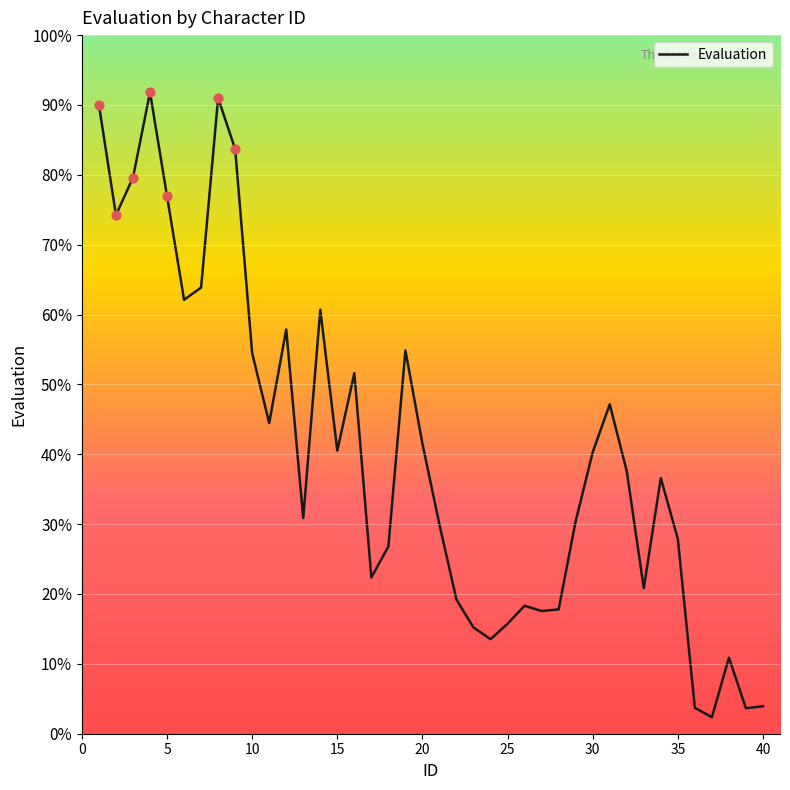

What is the maximum value shown in the chart?

91.8